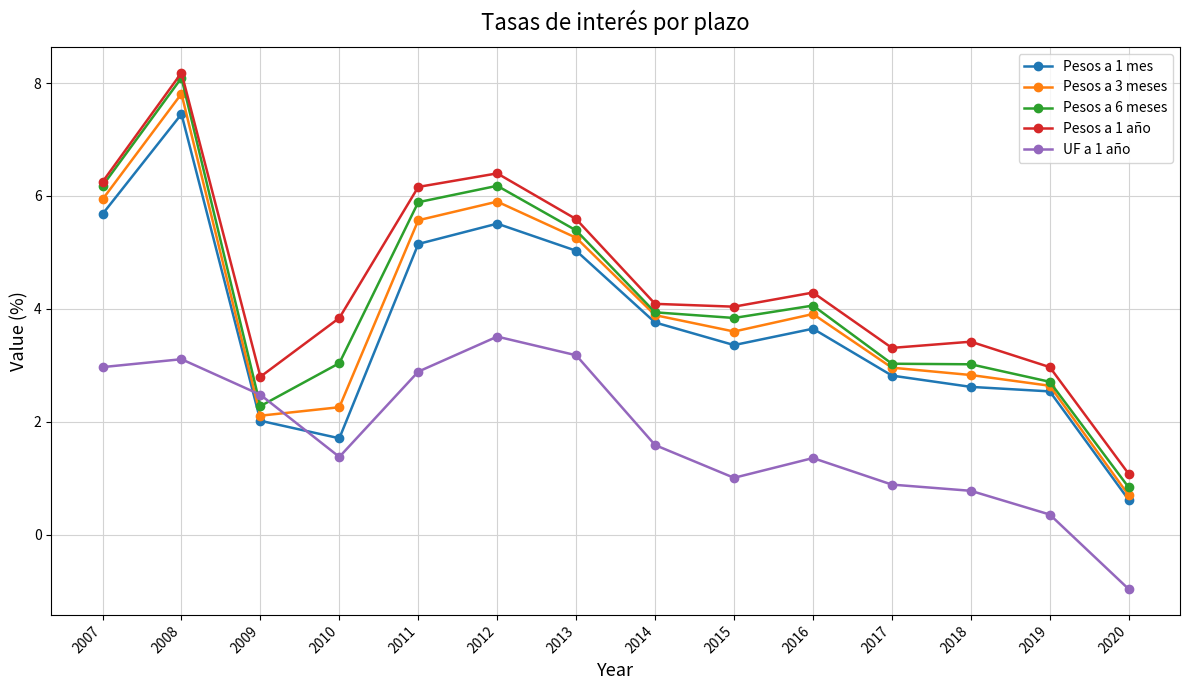

What is the minimum value shown in the chart?

-1.0